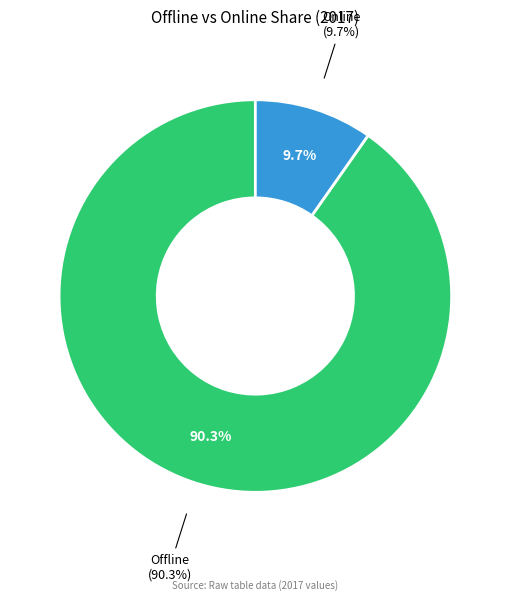

Which category has the biggest portion of the pie?

Offline